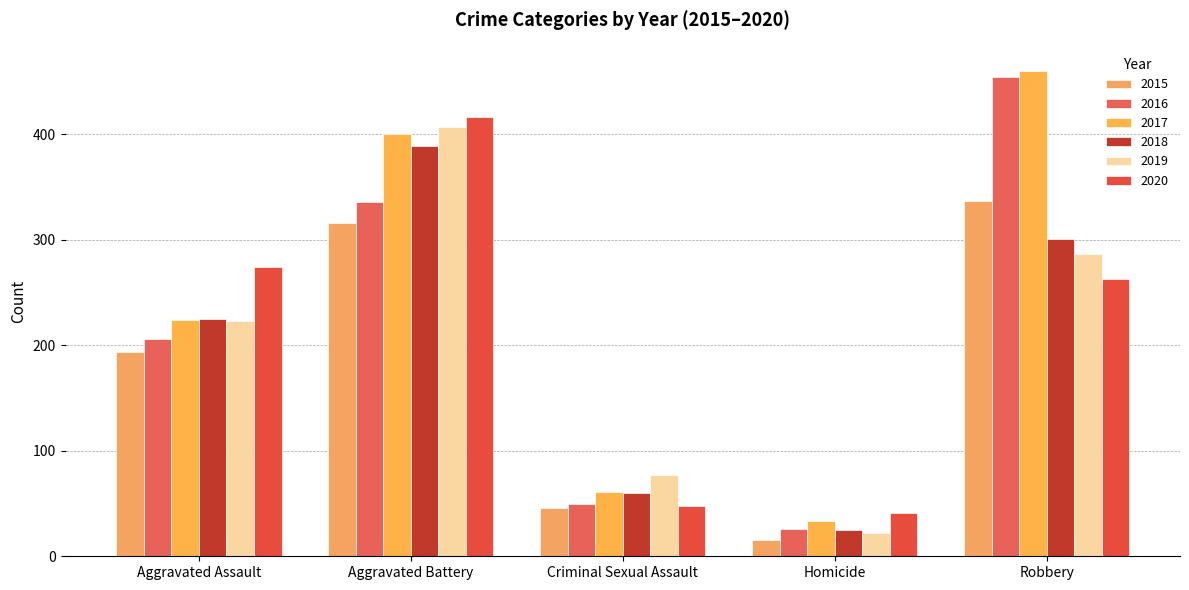

Reading left to right, list all the values displayed in this chart.

2015: 194	316	46	15	337
2016: 206	336	50	26	454
2017: 224	400	61	33	460
2018: 225	389	60	25	301
2019: 223	407	77	22	287
2020: 274	416	48	41	263